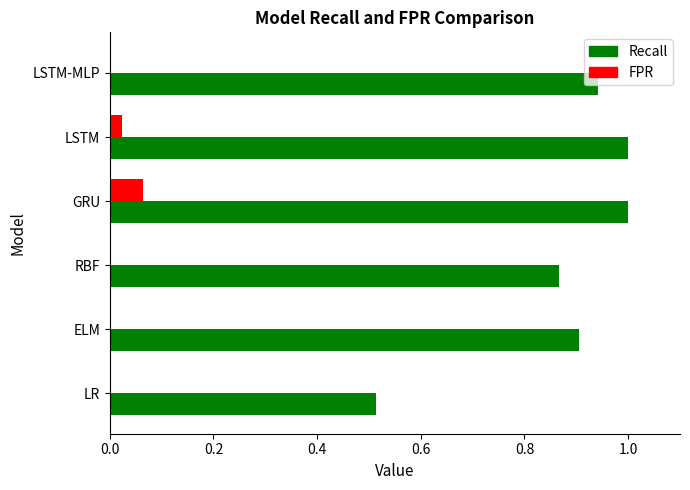

What is the greatest value displayed?

1.0